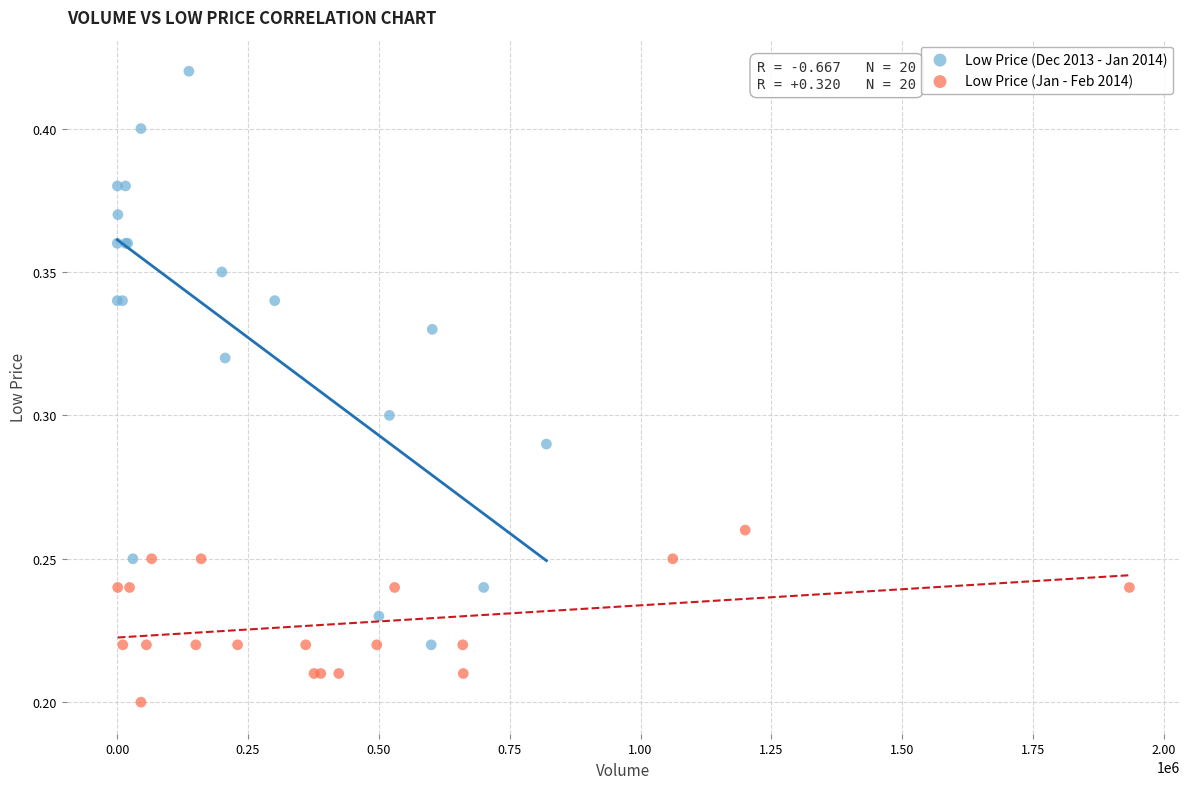

Which series reaches the minimum Y coordinate?

Low Price (Jan - Feb 2014)